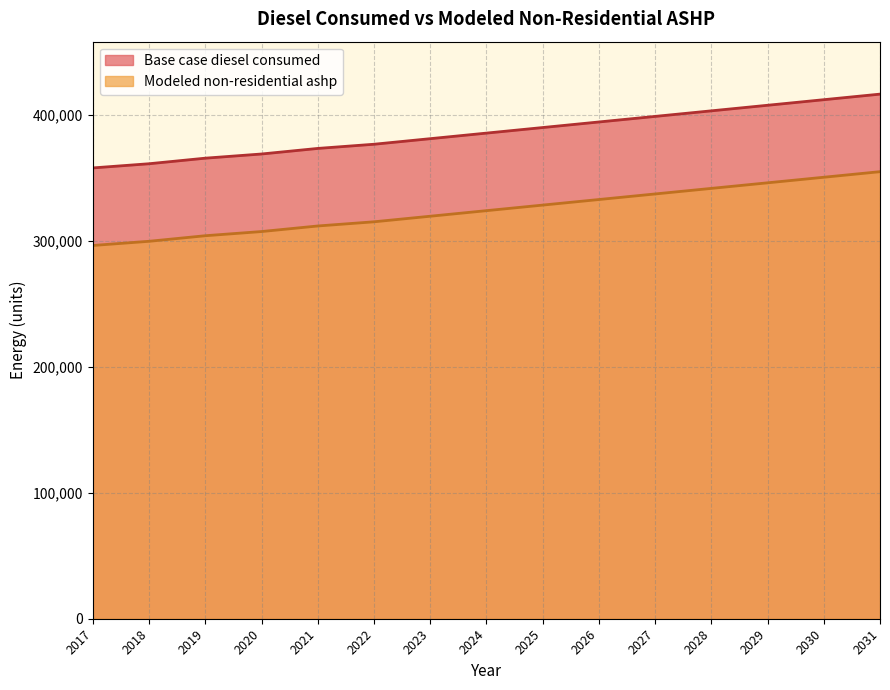

At which category is the sum across all series the highest?

2031